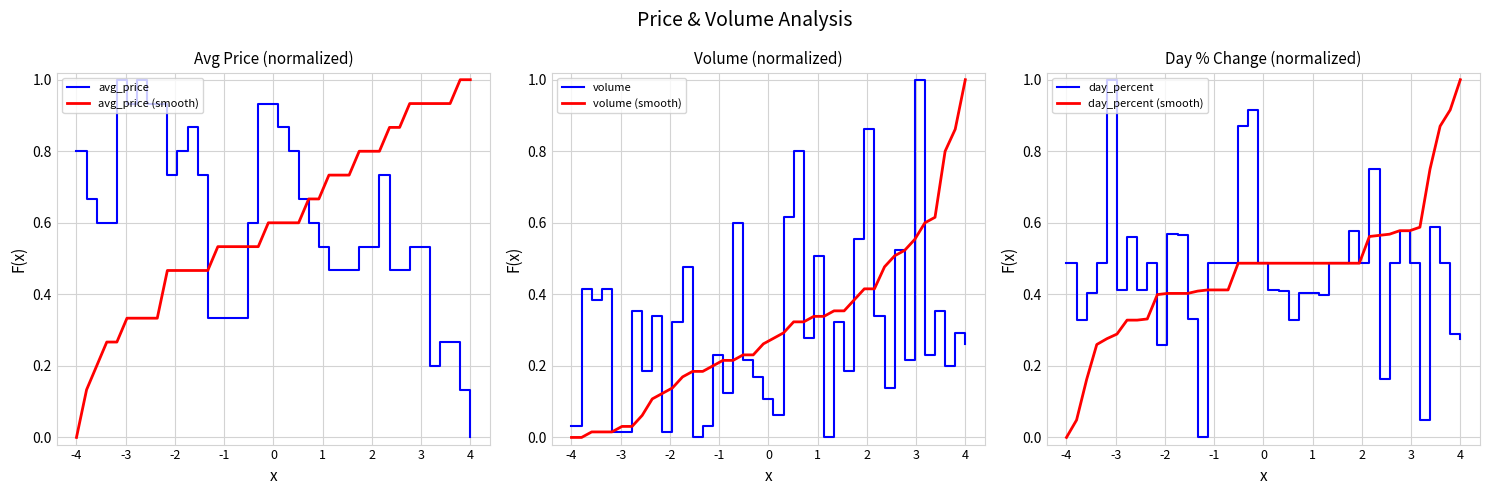

Is it true that volume equals 0.5 at 32?

True